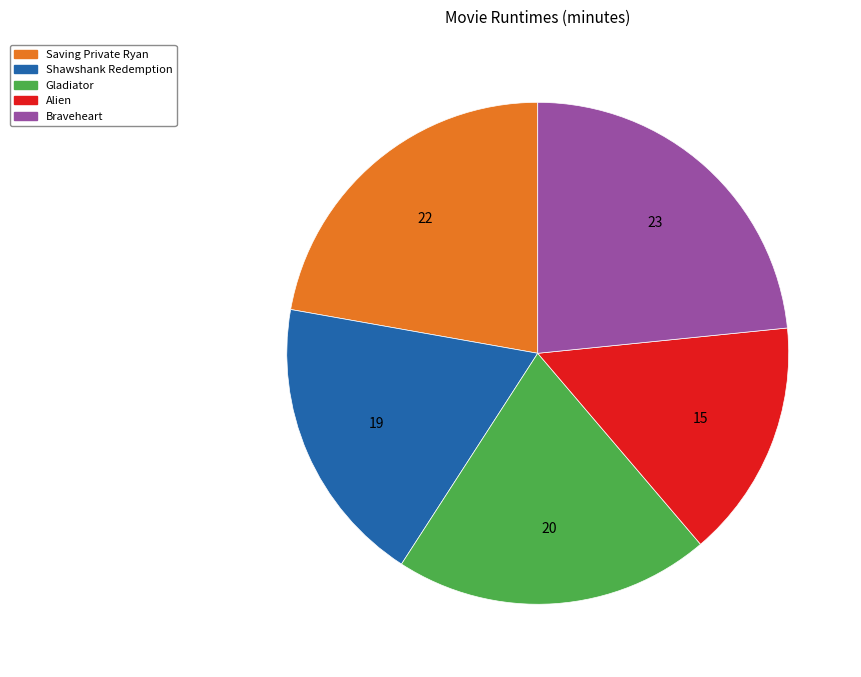

How many slices are in this pie chart?

5